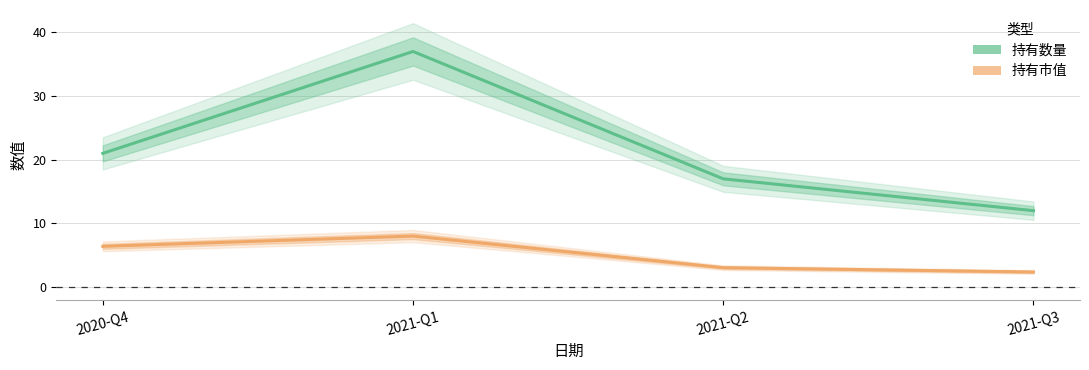

How many values in the 持有市值 series exceed 6?

2